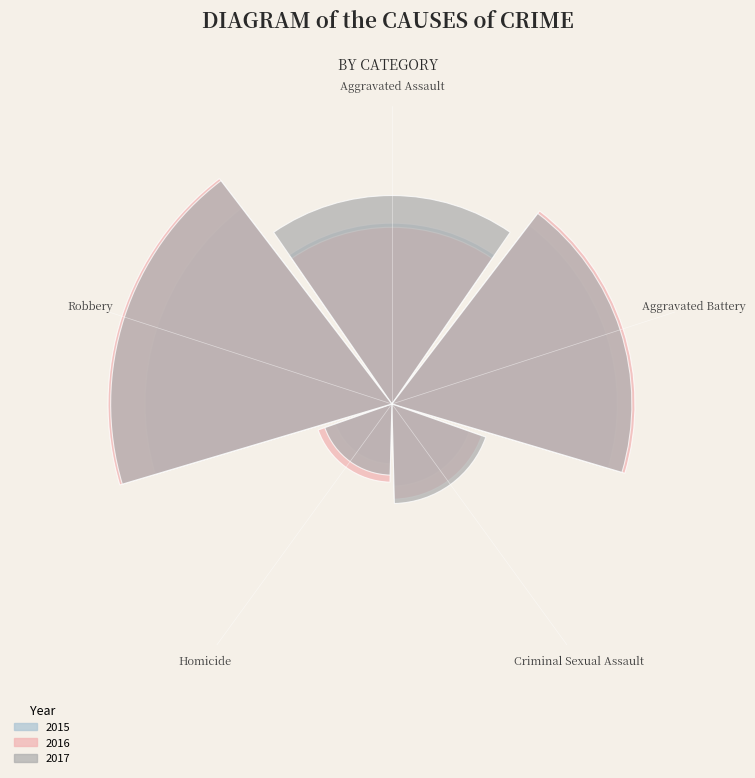

To the nearest percent, what is the average slice percentage?

20%